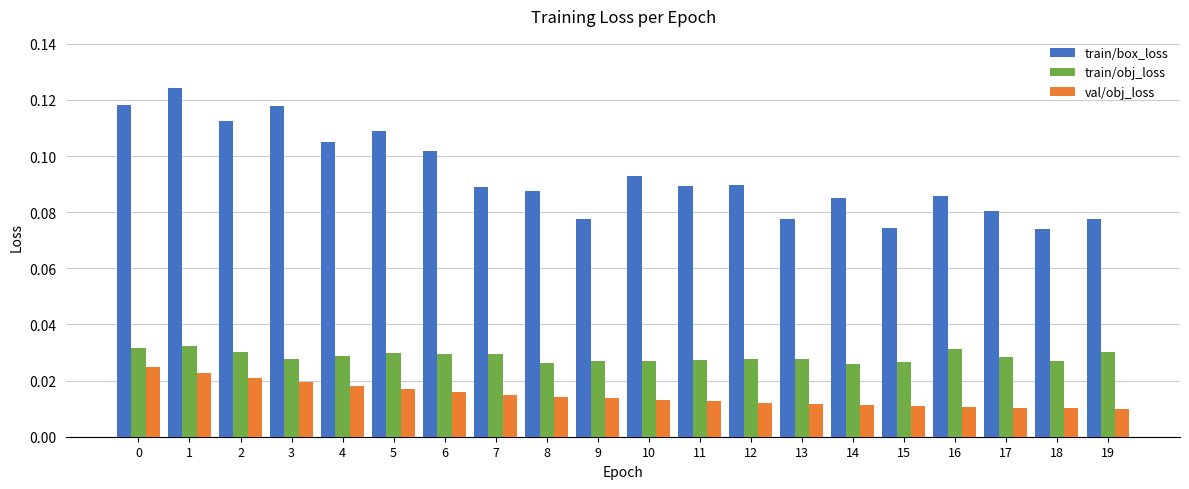

Which series changed the most between 3 and 4?

train/box_loss